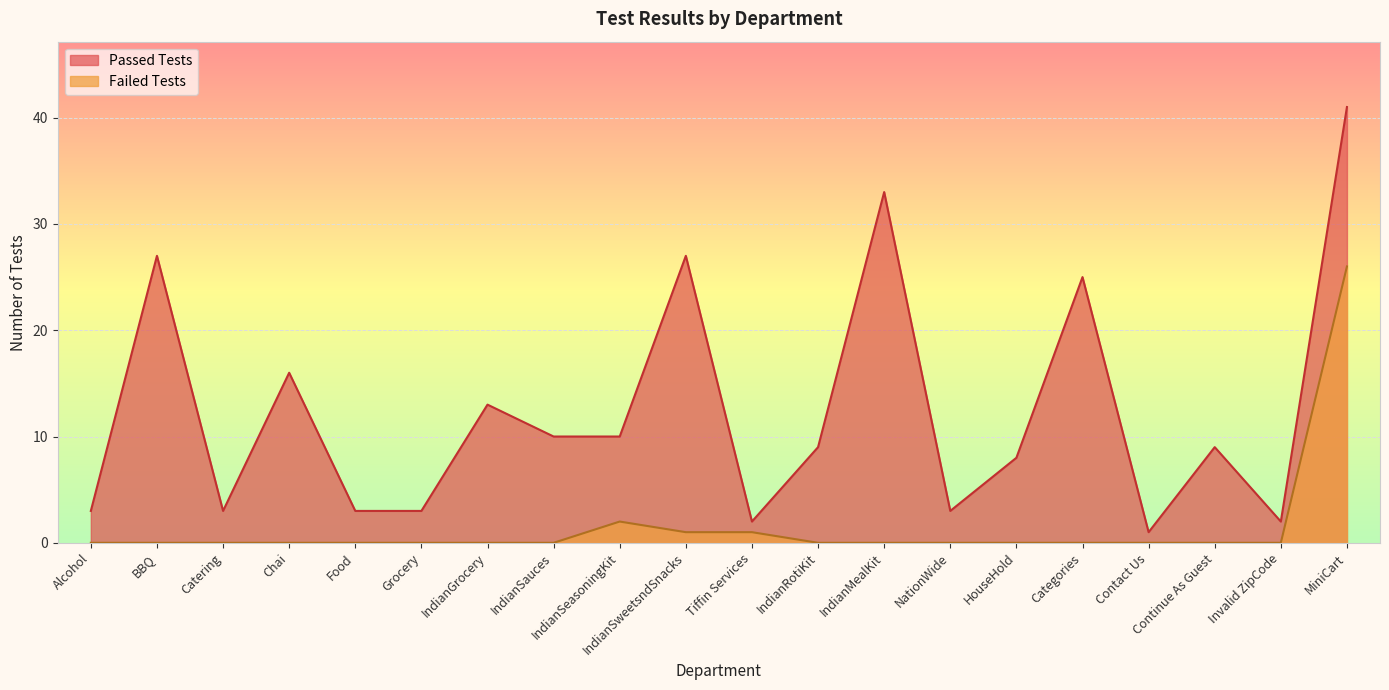

Which category has the highest value in the Passed Tests series?

MiniCart